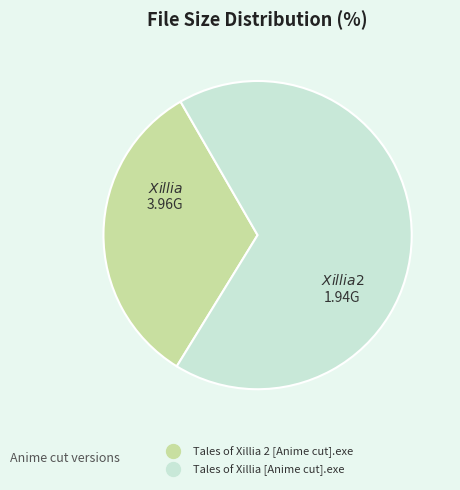

The Tales of Xillia 2 [Anime cut].exe slice represents 24% of the pie. True or false?

False